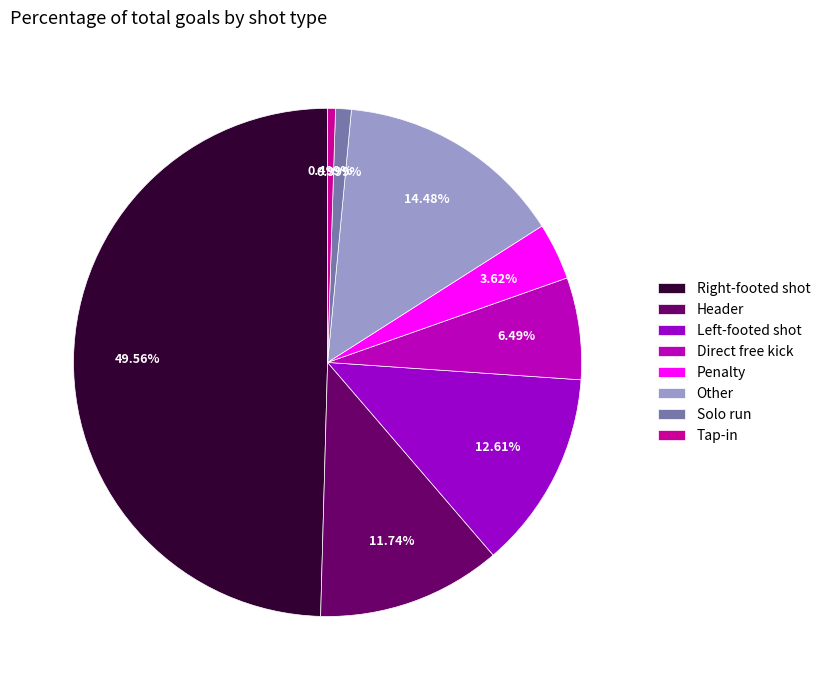

To the nearest percent, what is the combined percentage of Direct free kick and Other?

21%